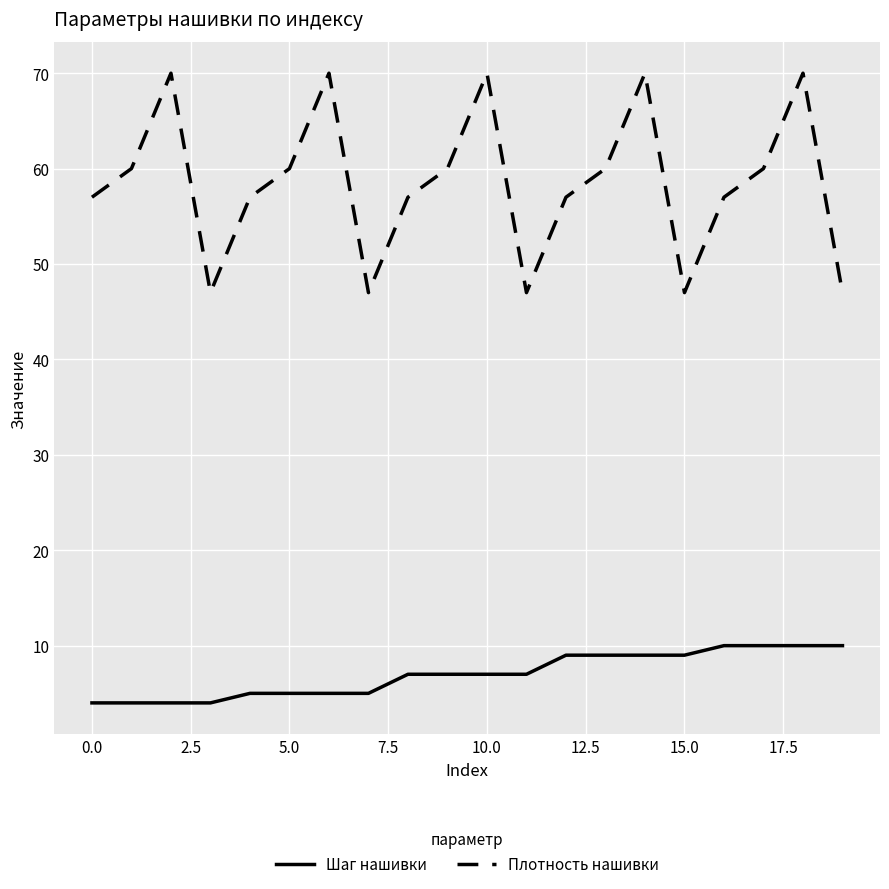

True or false: Плотность нашивки and Шаг нашивки cross at least once.

False